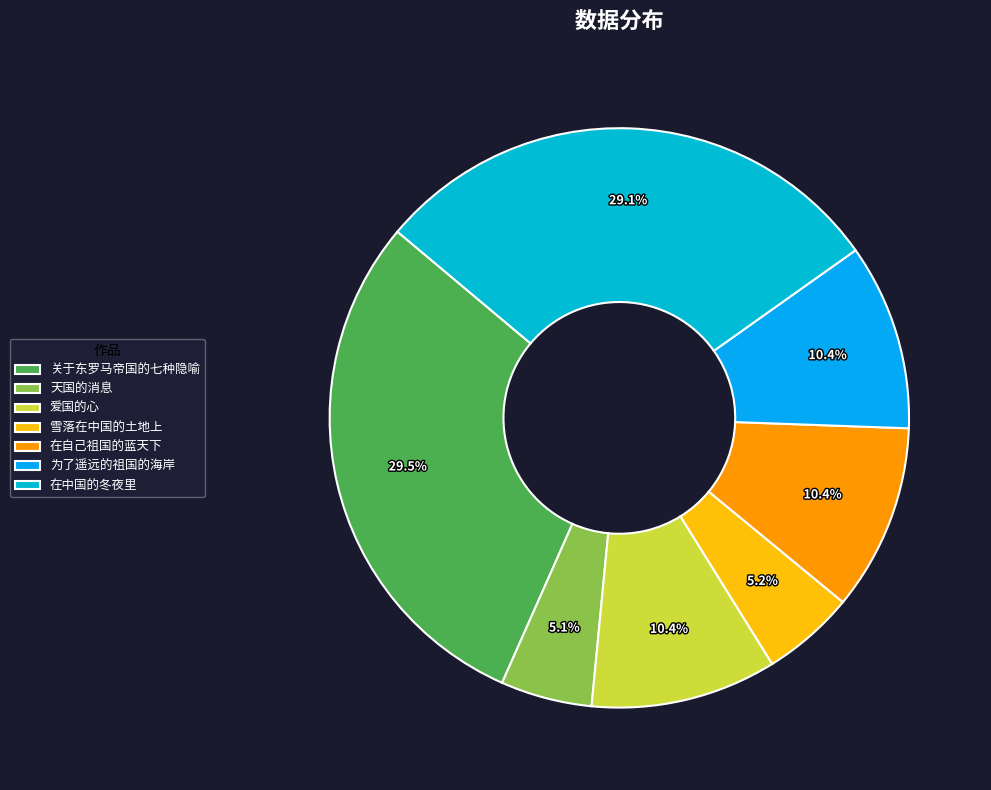

What percentage is the 在中国的冬夜里 slice, to the nearest percent?

29%